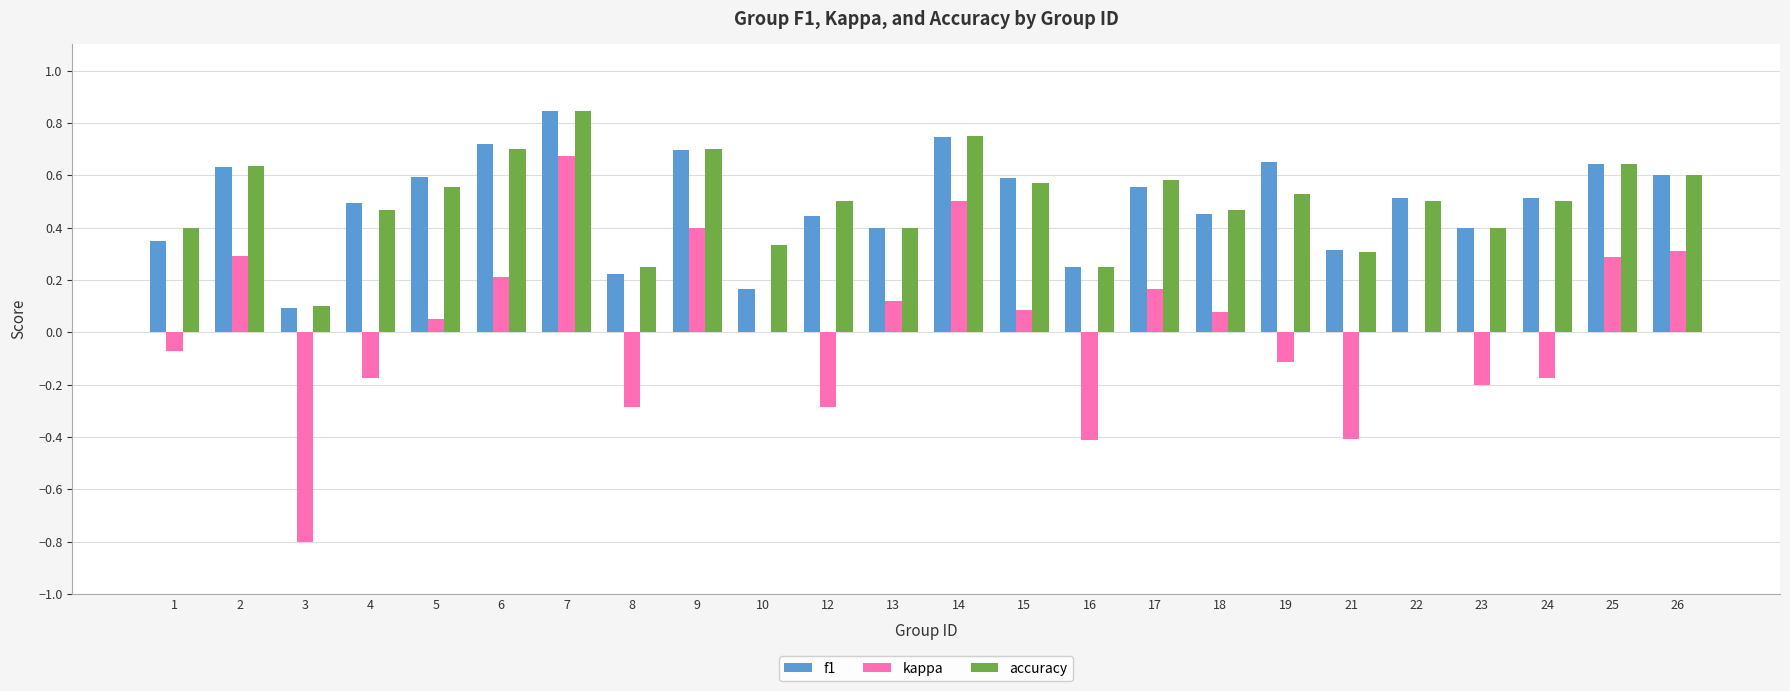

Is it true that f1 equals 0.1 at 24?

False